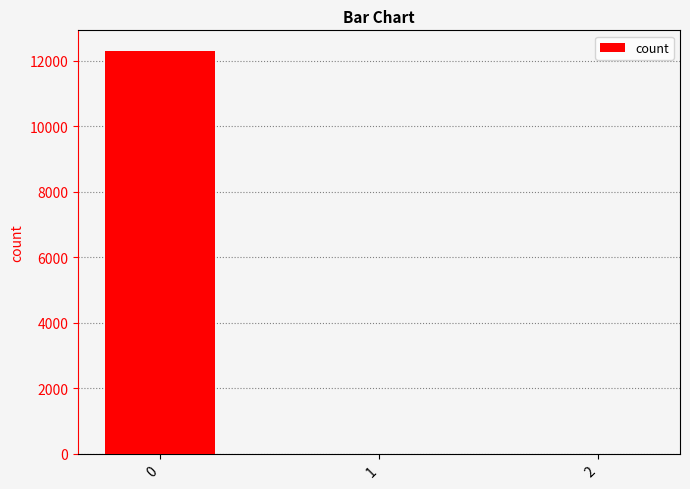

Reading left to right, transcribe all the data shown in this chart.

12306.5	0.0	0.0